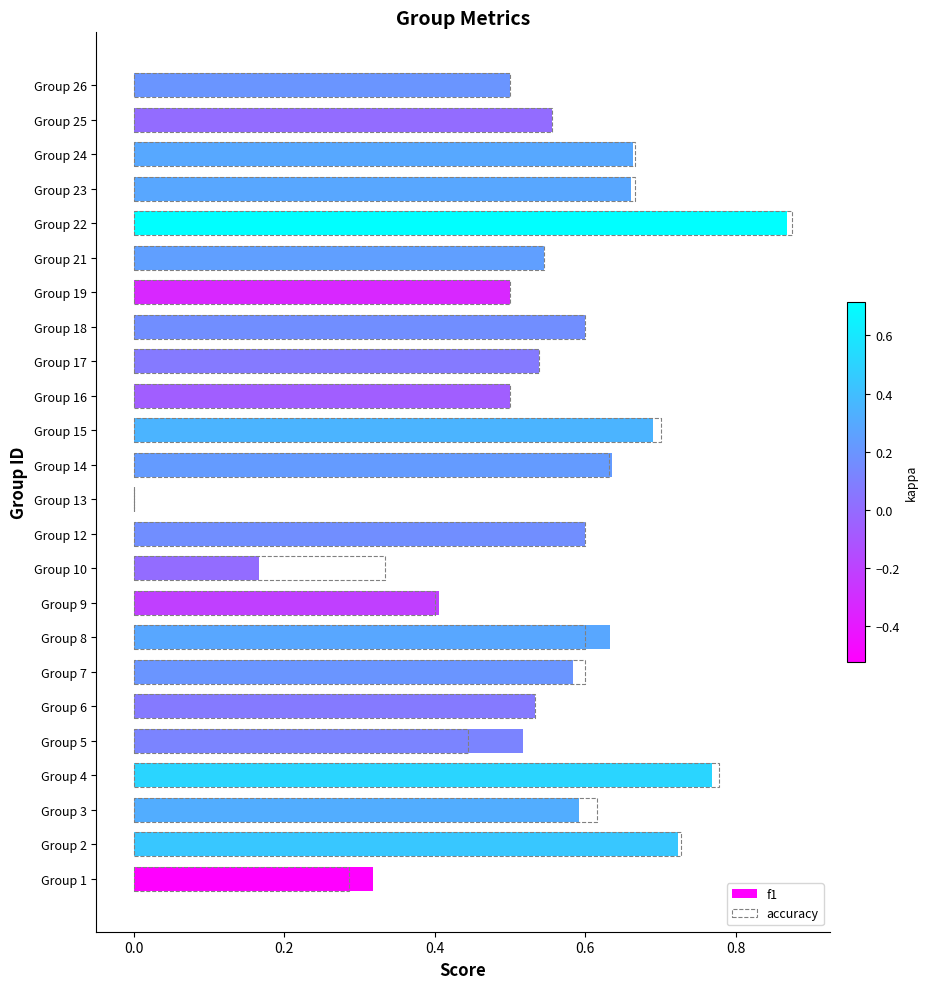

How many bars are there in each group?

2